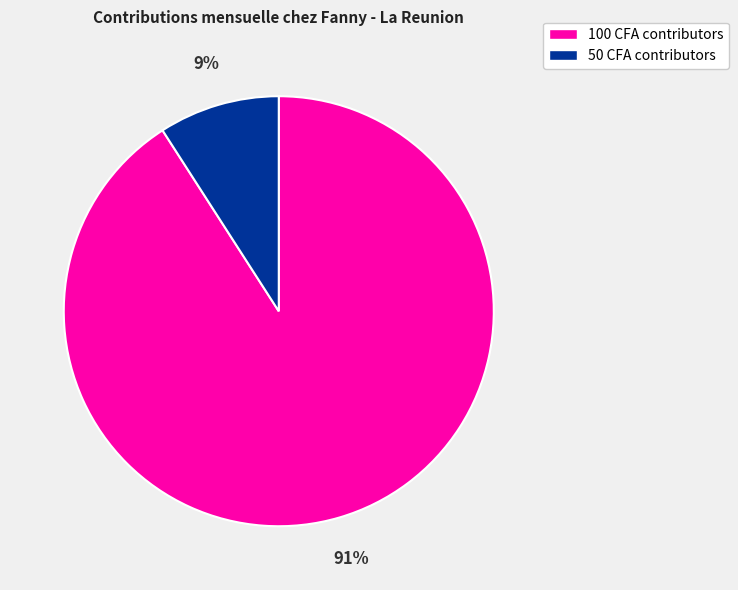

To the nearest percent, what is the average slice percentage?

50%